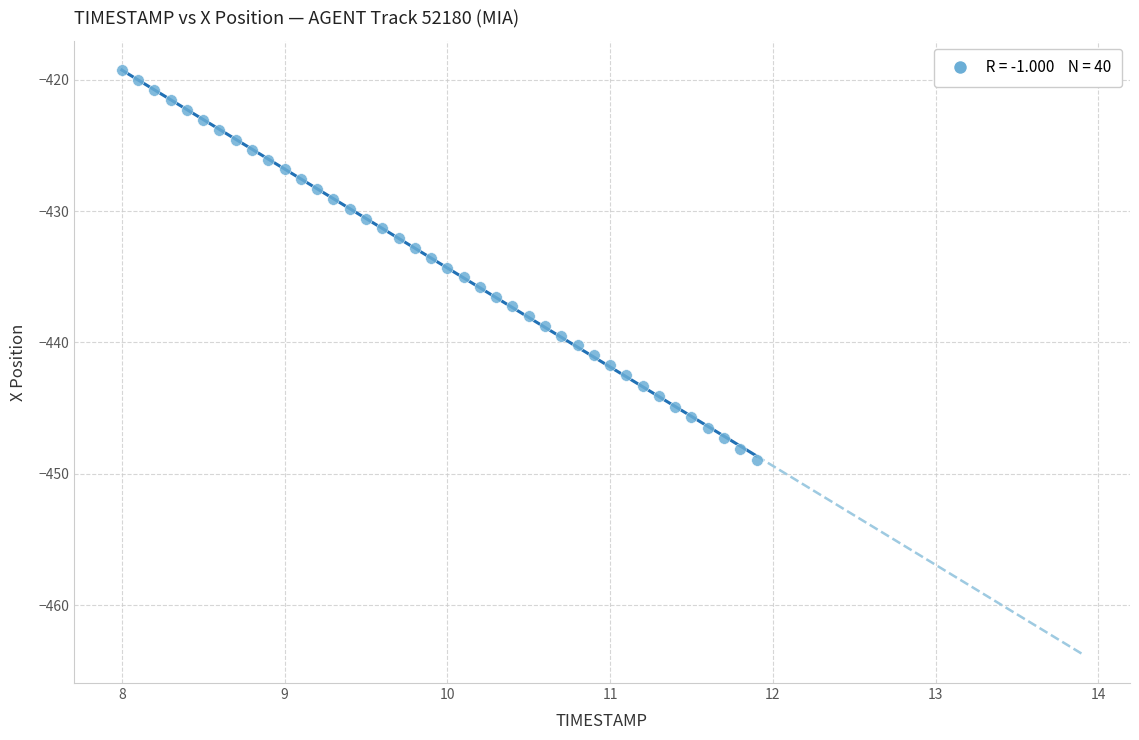

What is the range of Y values (max minus min)?

29.6